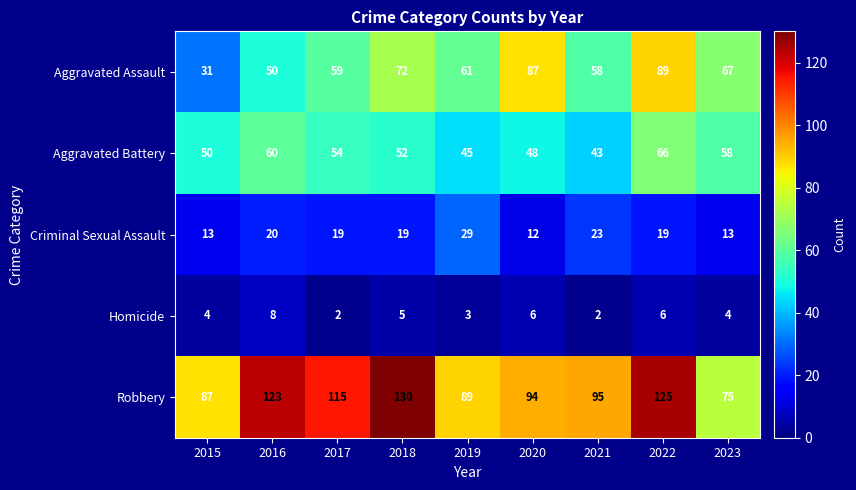

What is the sum of all Aggravated Battery values?

476